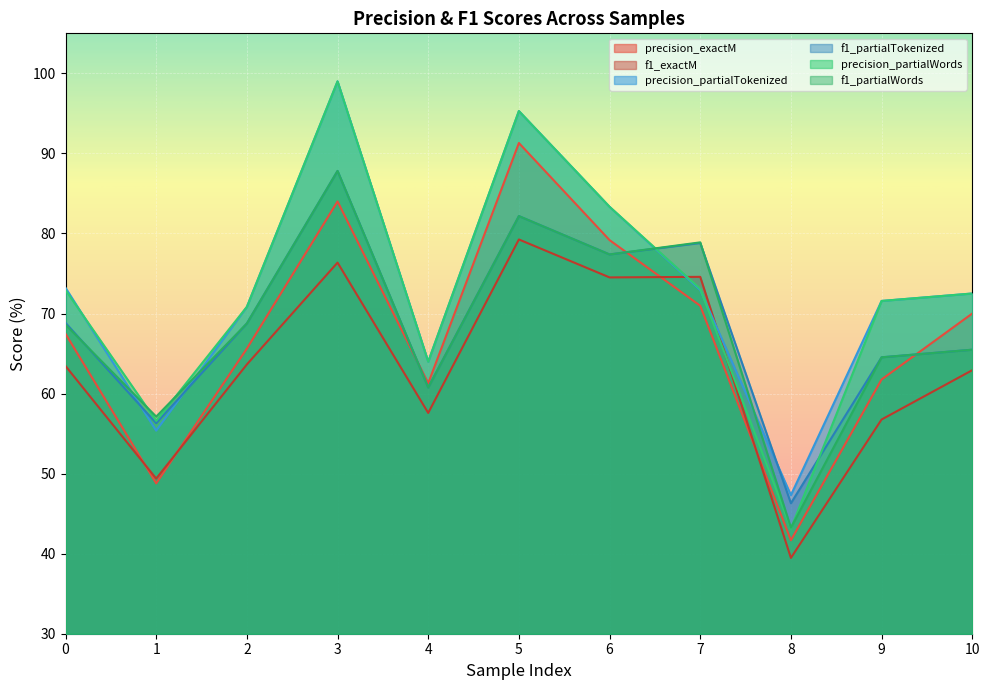

The value of f1_partialTokenized at 6 is 126.2. True or false?

False